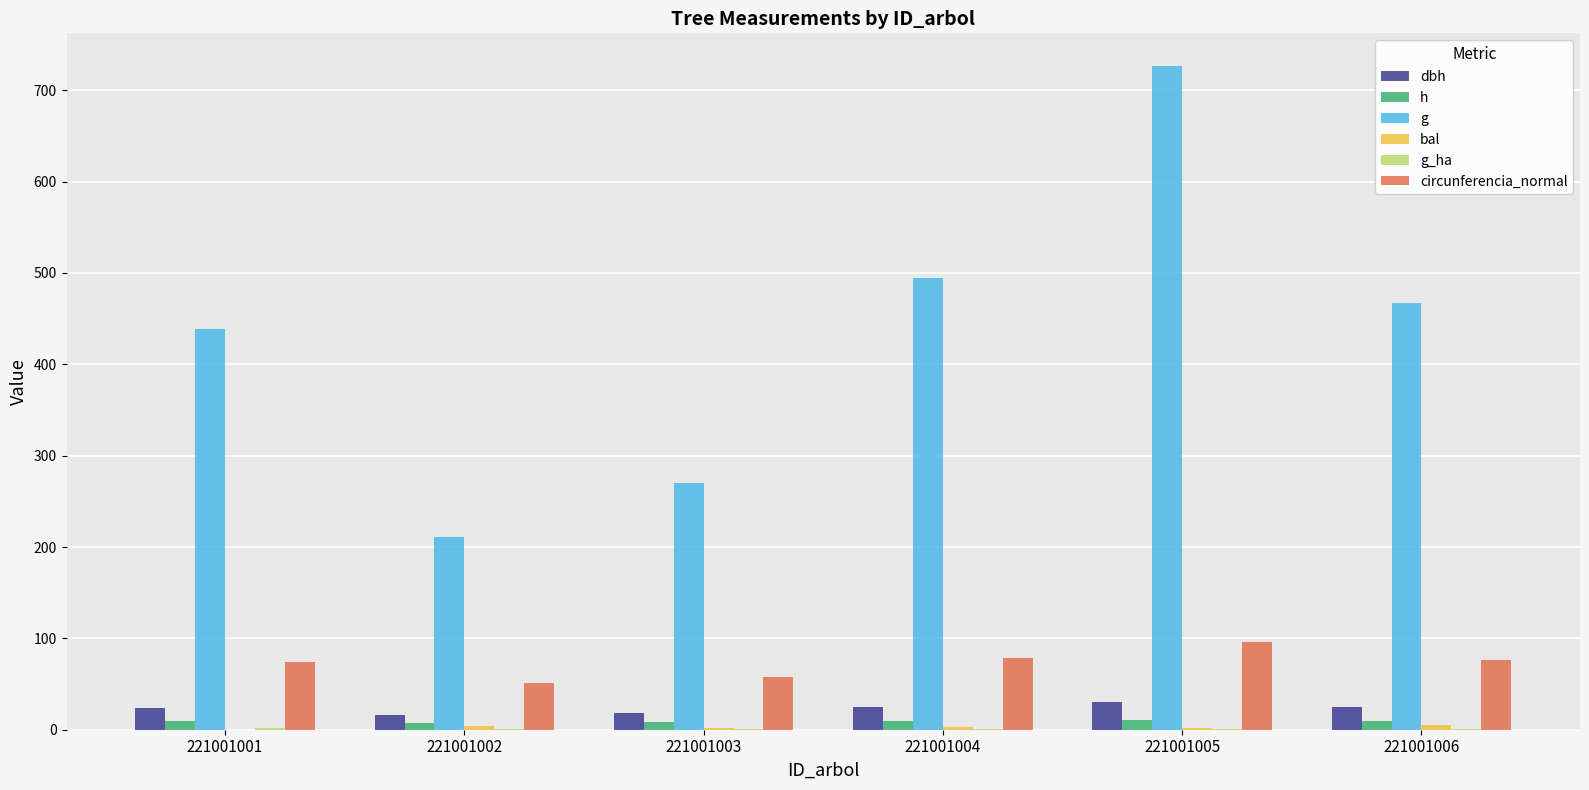

At which category is the sum across all series the highest?

221001005